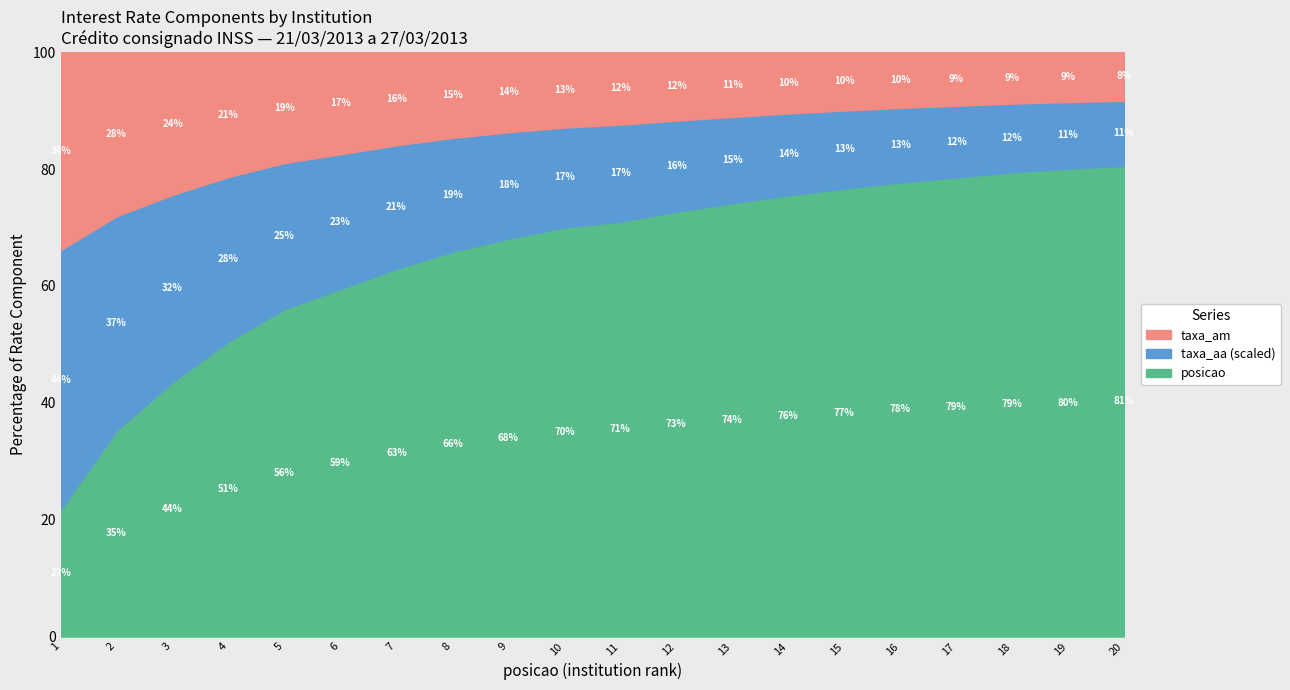

True or false: taxa_aa and taxa_am cross at least once.

False